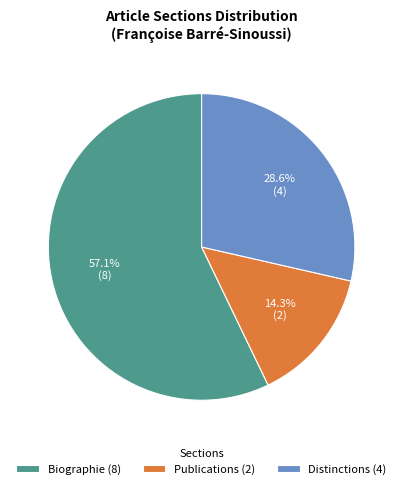

Which has a higher value, Publications or Distinctions?

Distinctions